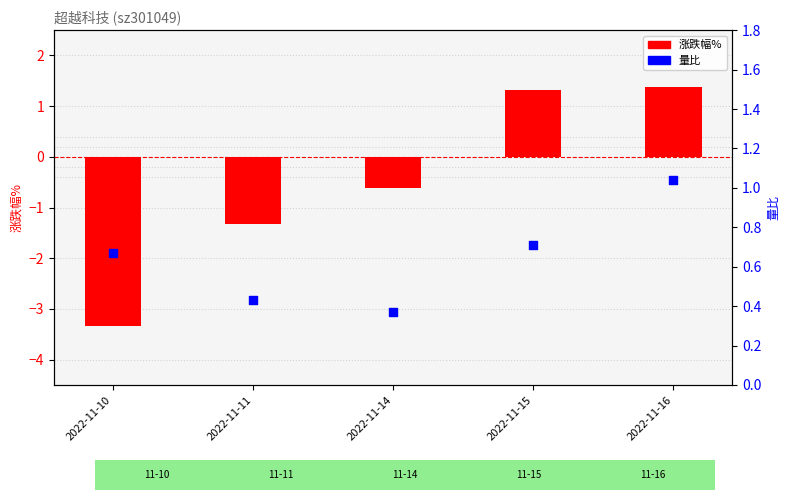

Which series reaches the maximum Y coordinate?

涨跌幅%